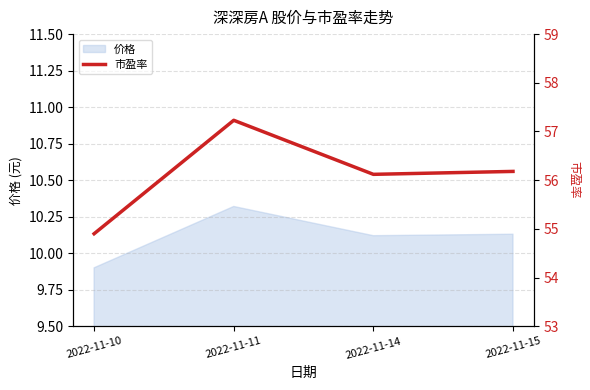

True or false: the data shows 56.1 at 2022-11-14.

True